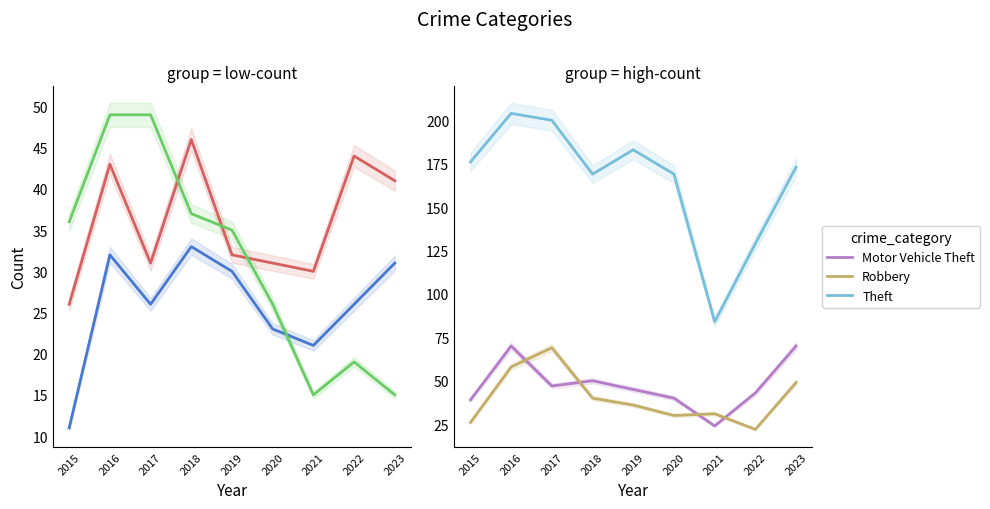

How many lines are shown in the chart?

6